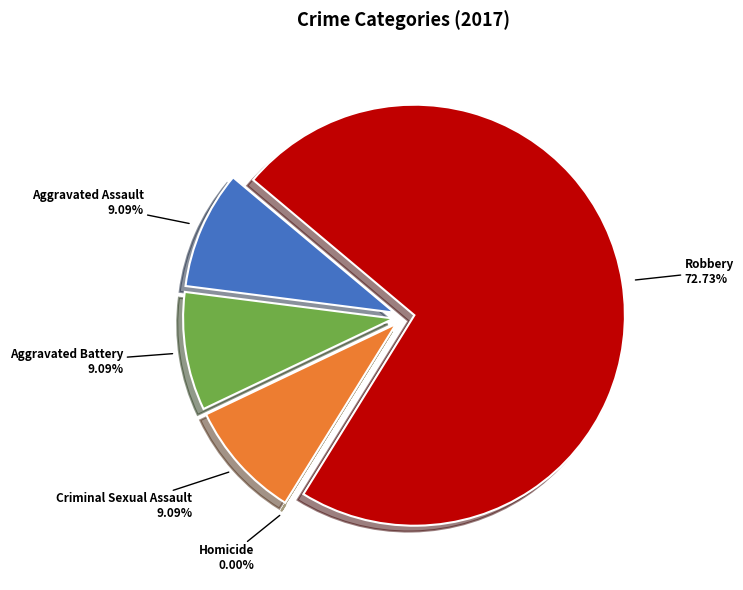

Which slice is the largest?

Robbery